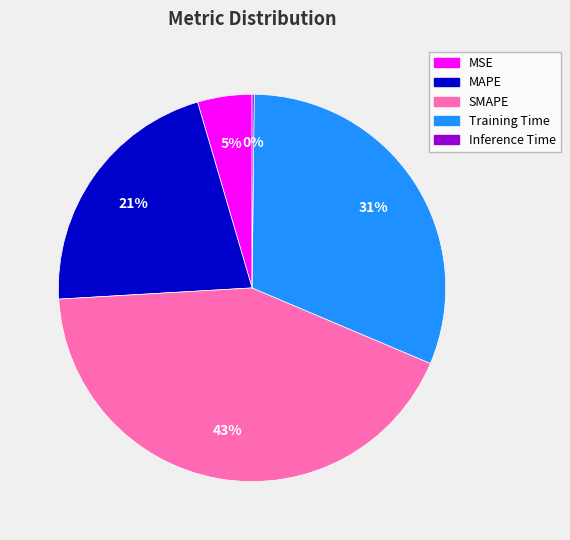

To the nearest percent, what is the difference between the largest and smallest slice percentages?

43%